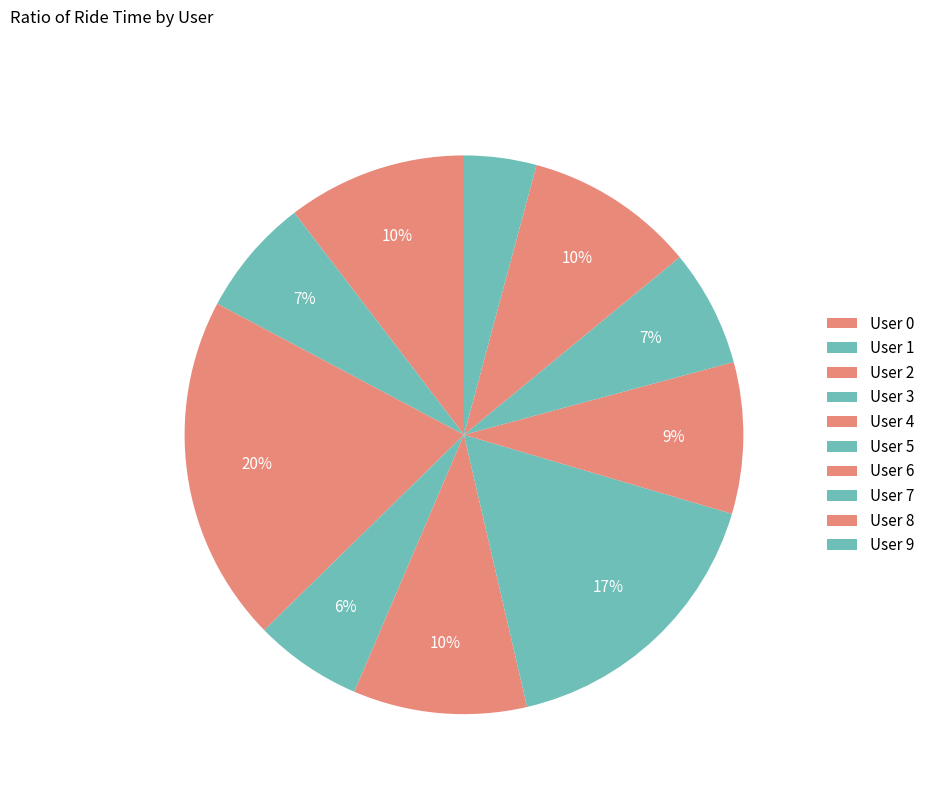

To the nearest percent, what portion does User 5 represent?

17%